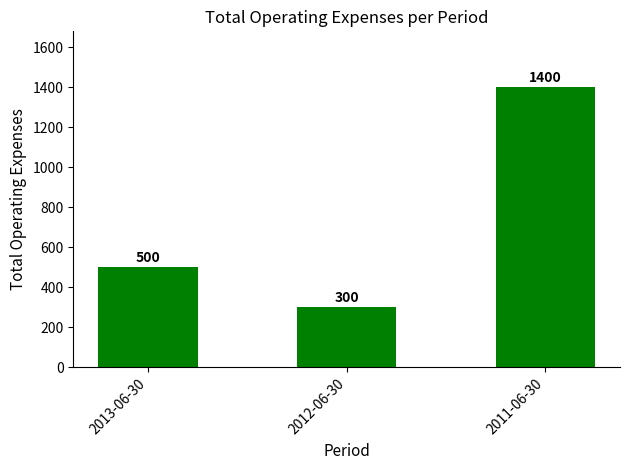

Rank the categories by value from highest to lowest.

2011-06-30, 2013-06-30, 2012-06-30